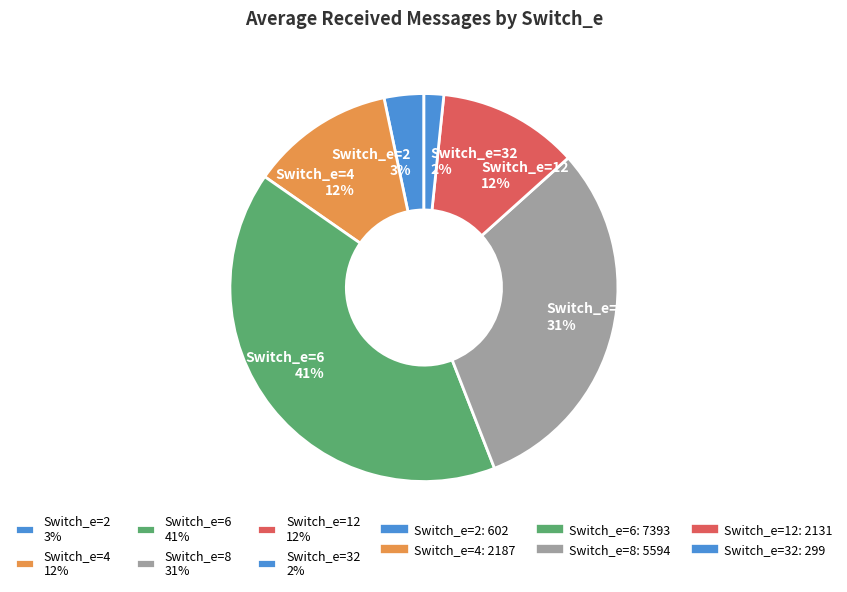

Is there any slice that represents more than half of the pie?

No